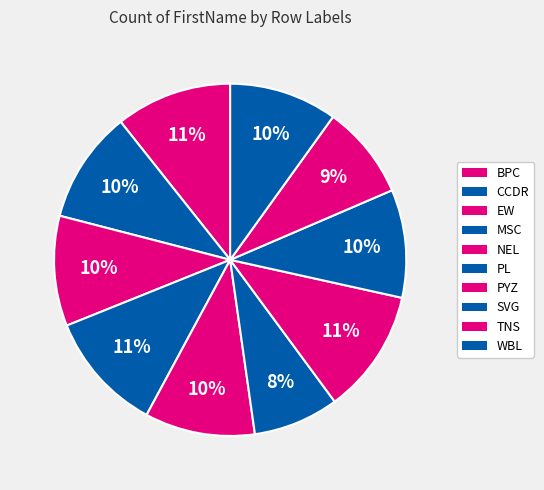

To the nearest percent, what is the difference between the largest and smallest slice percentages?

4%